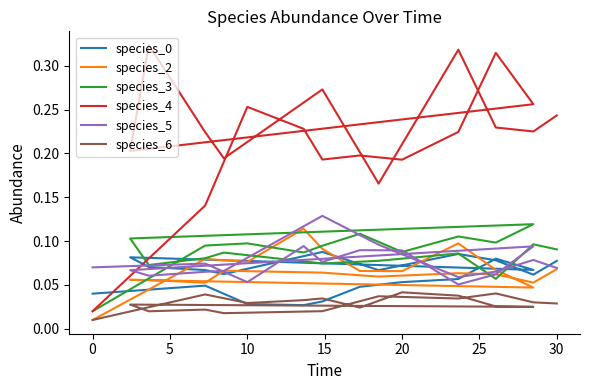

What is the average value of the species_3 series?

0.1